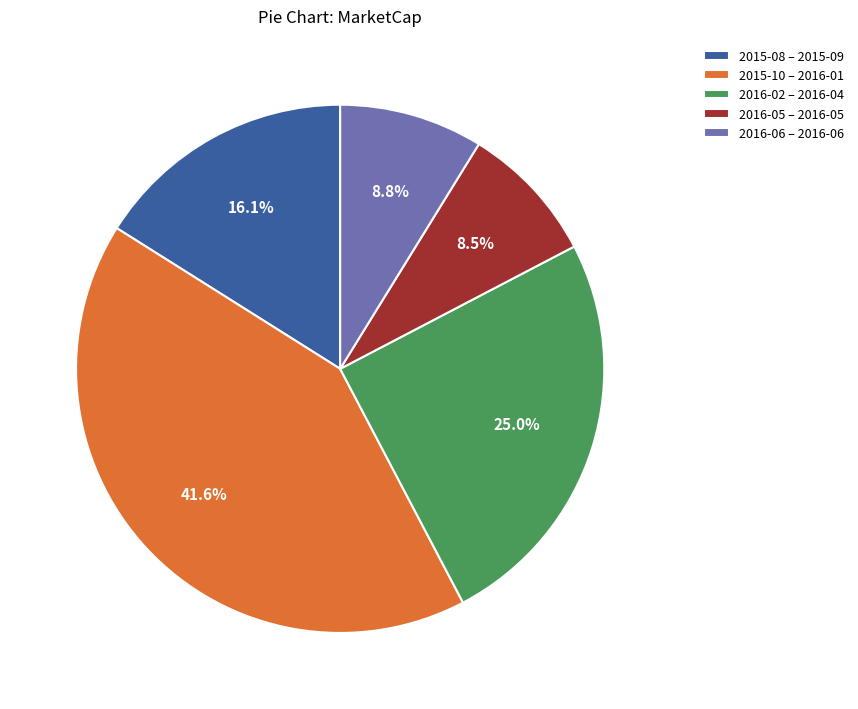

Which has a higher value, 2016-06 – 2016-06 or 2015-10 – 2016-01?

2015-10 – 2016-01